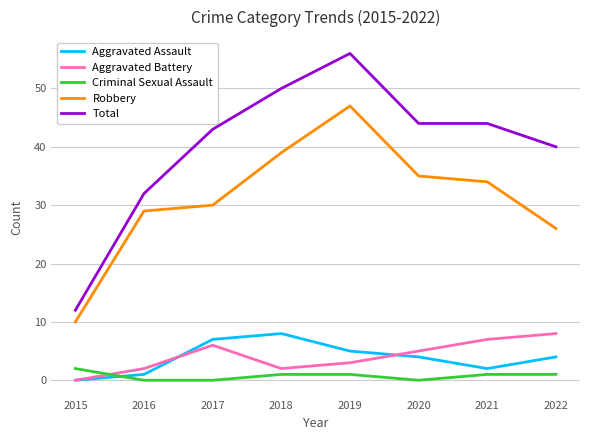

What is the total value across all series at 2017?

86